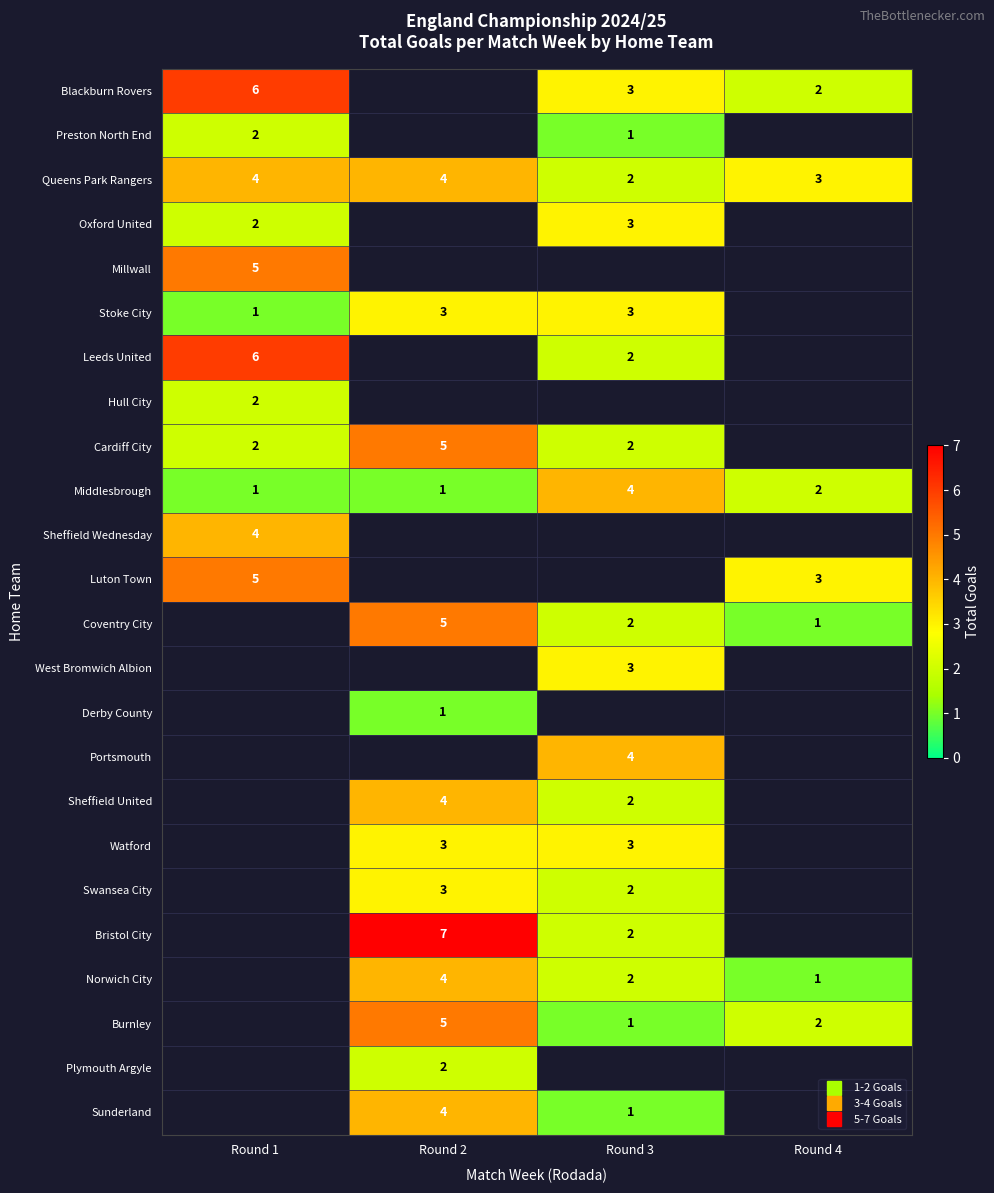

At how many categories does at least one series exceed 3?

3